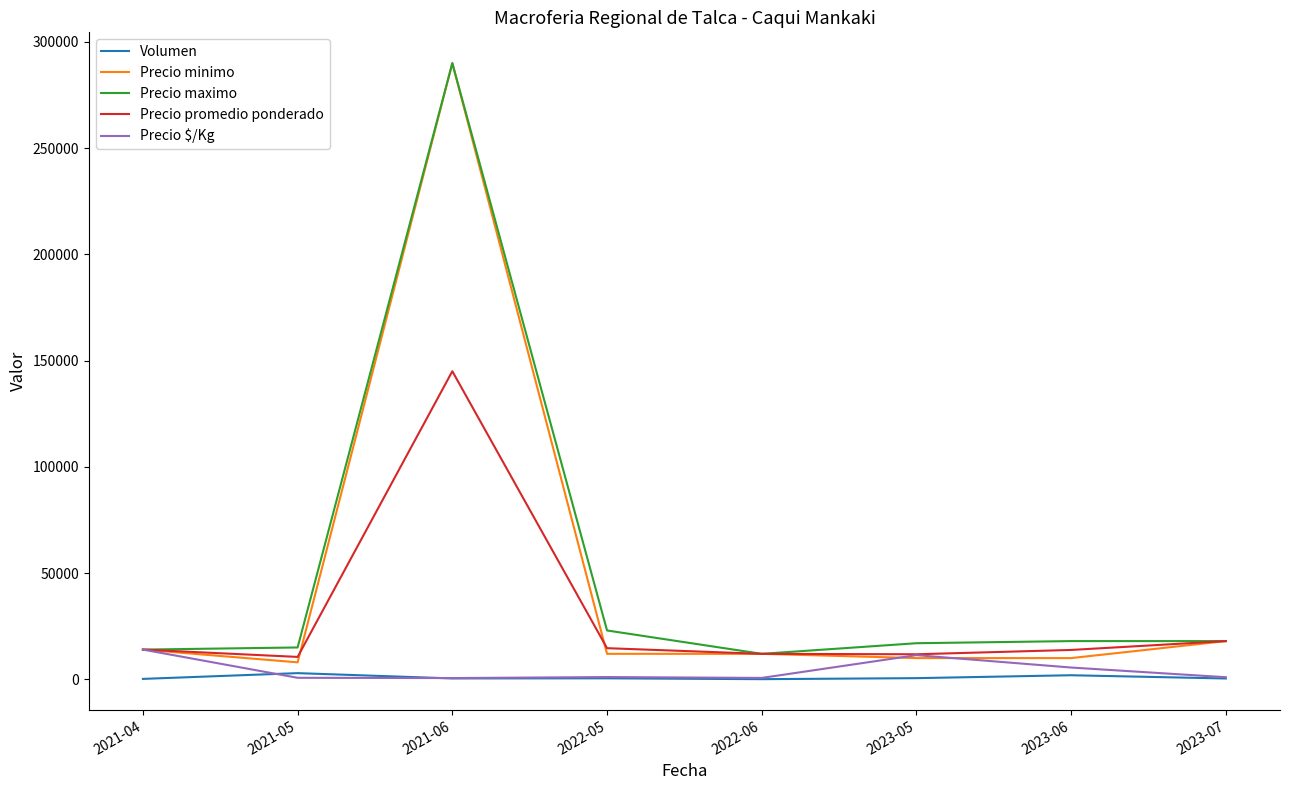

What position from the right is 2023-05?

3